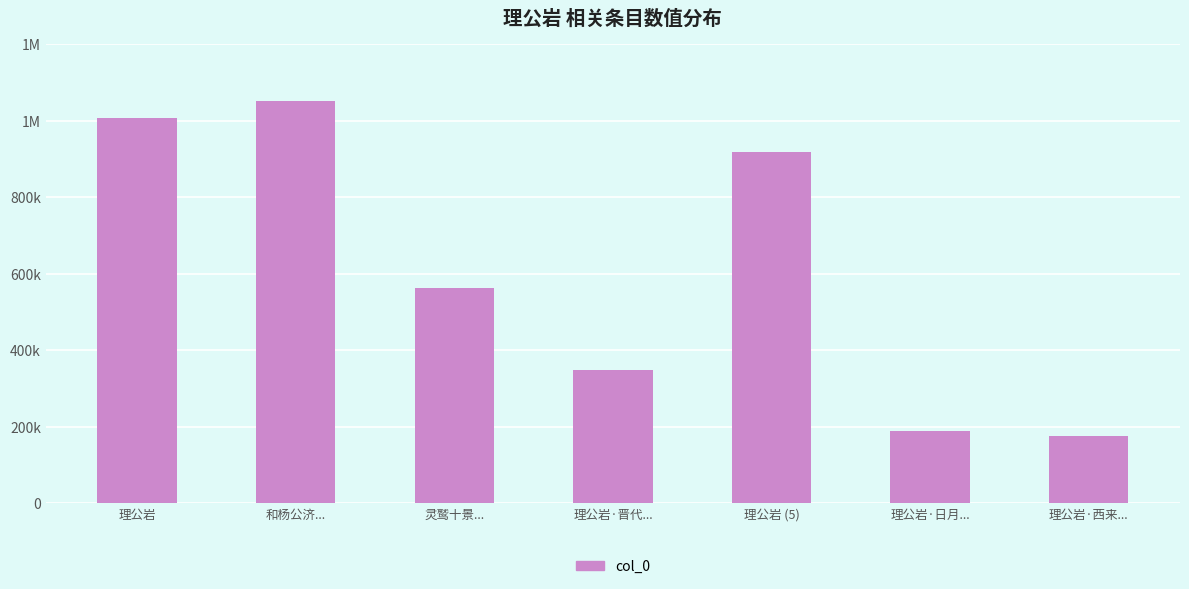

Which category has the highest value across all series?

和杨公济...